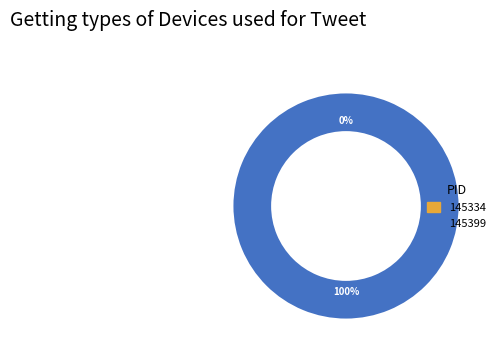

Is 145399 the majority of the pie?

Yes